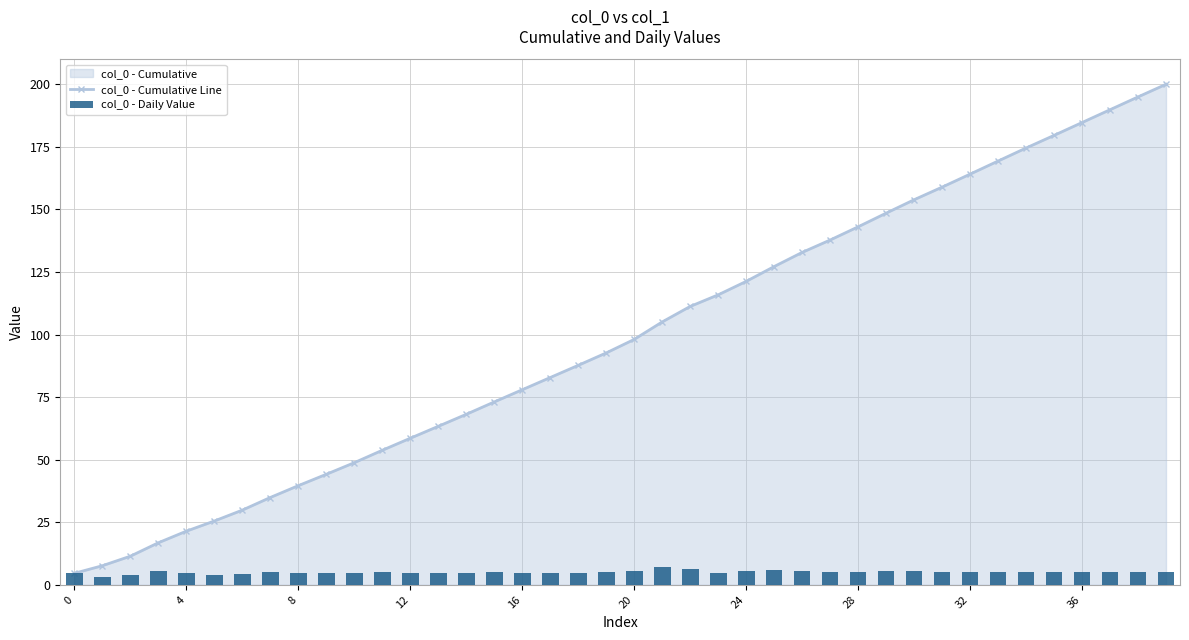

How many groups of bars are there?

40